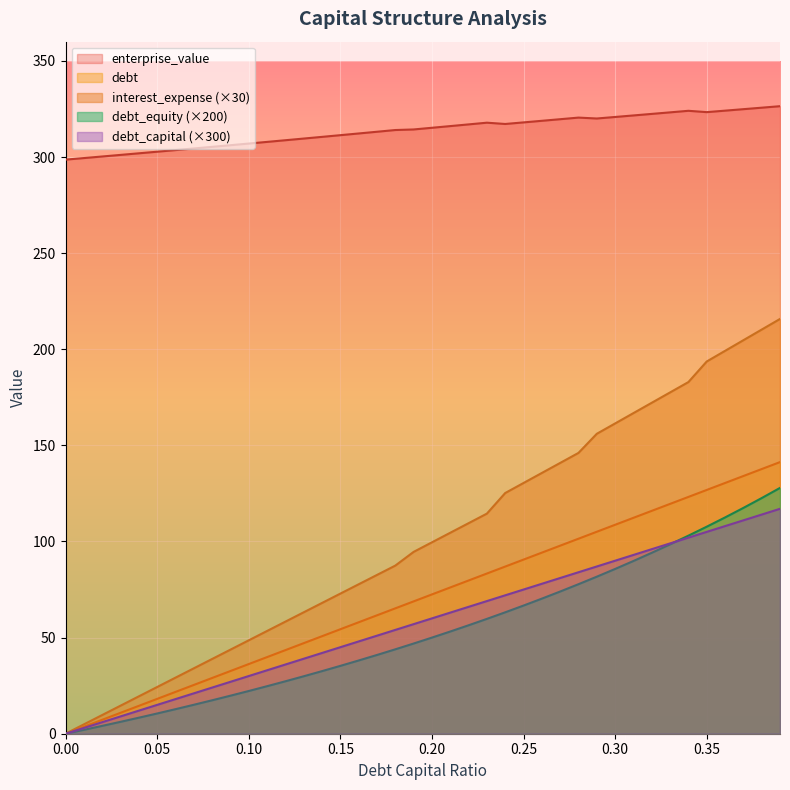

What are all the series names shown in the legend?

enterprise_value, debt, interest_expense (×30), debt_equity (×200), debt_capital (×300)